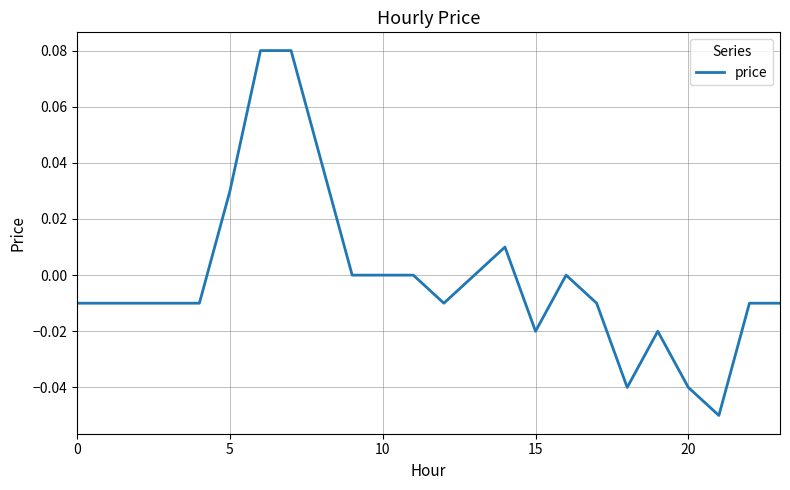

Where does the data first go above 0?

5